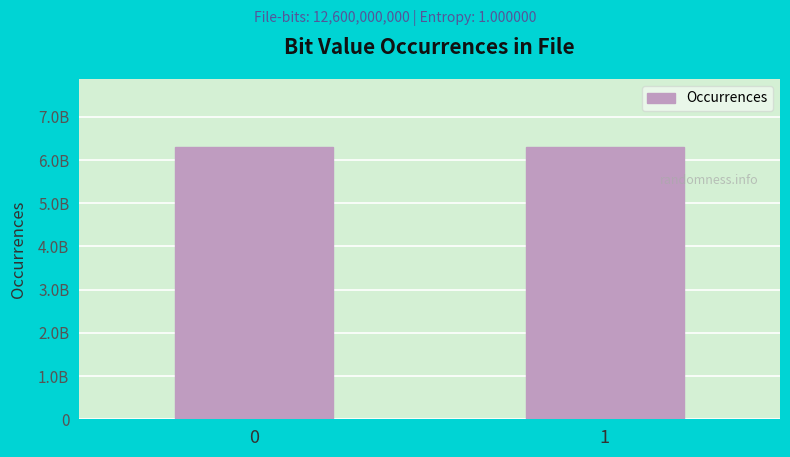

How many values are below 6300127723?

1